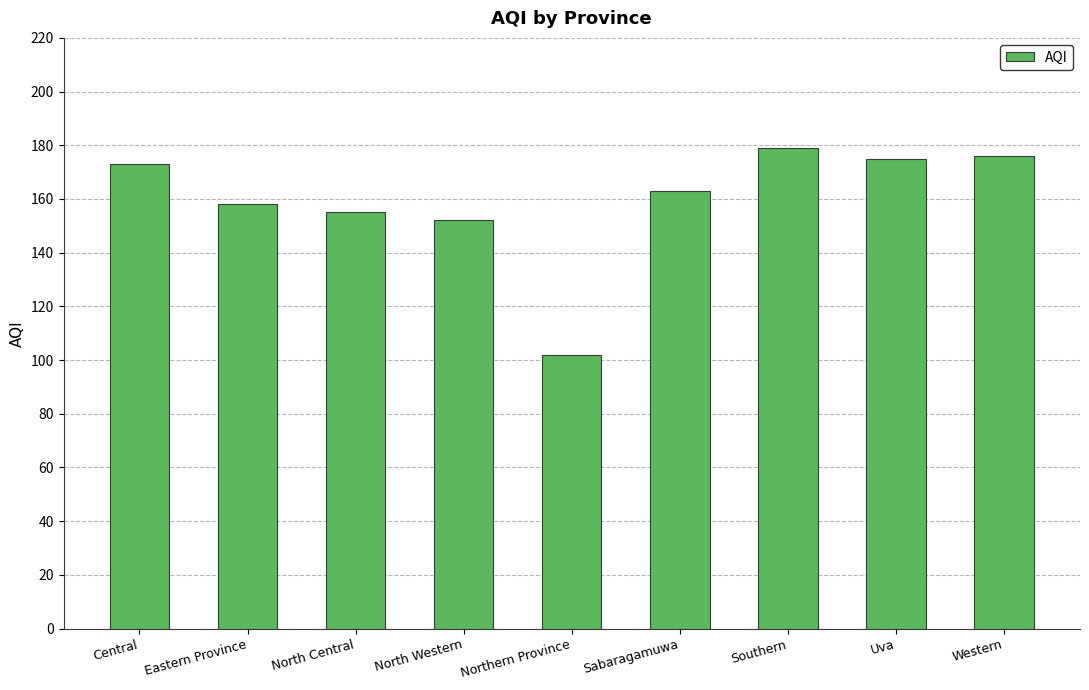

Where does the data first go above 163?

Central